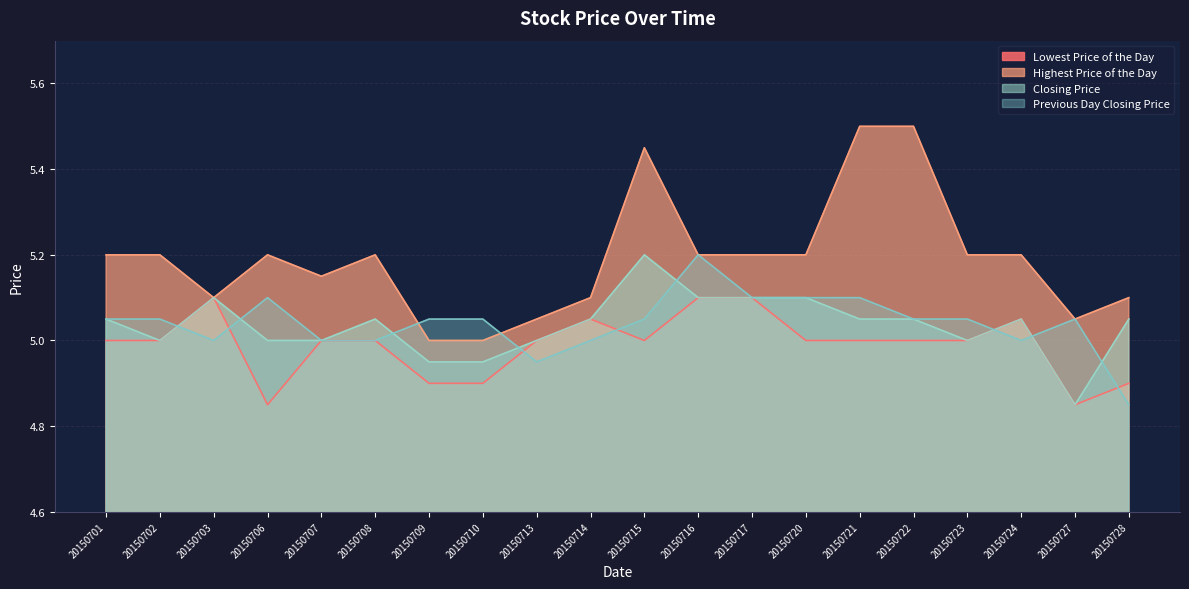

What is the value of the Highest Price of the Day point at the 13th from the left?

5.2